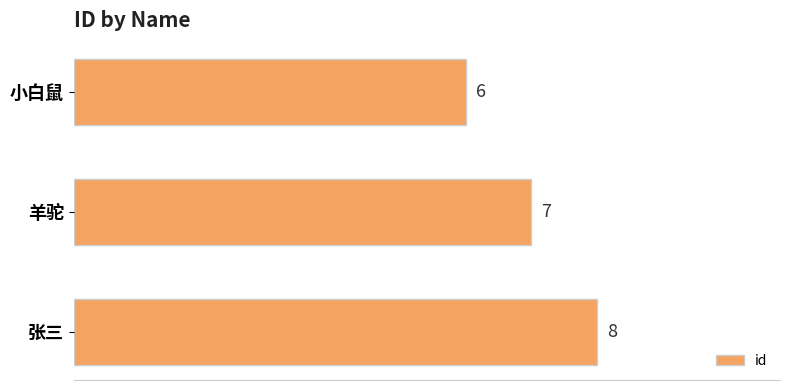

How many categories are shown in the chart?

3